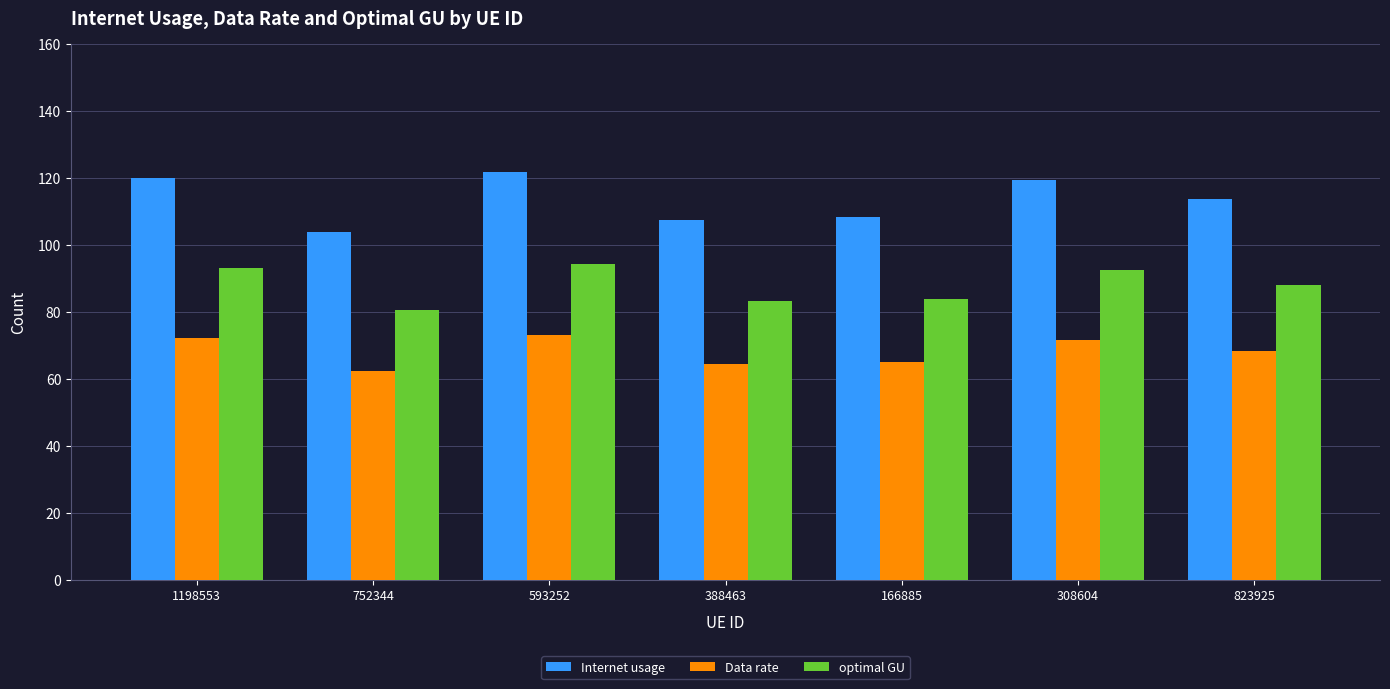

Which category has the lowest value across all series?

752344